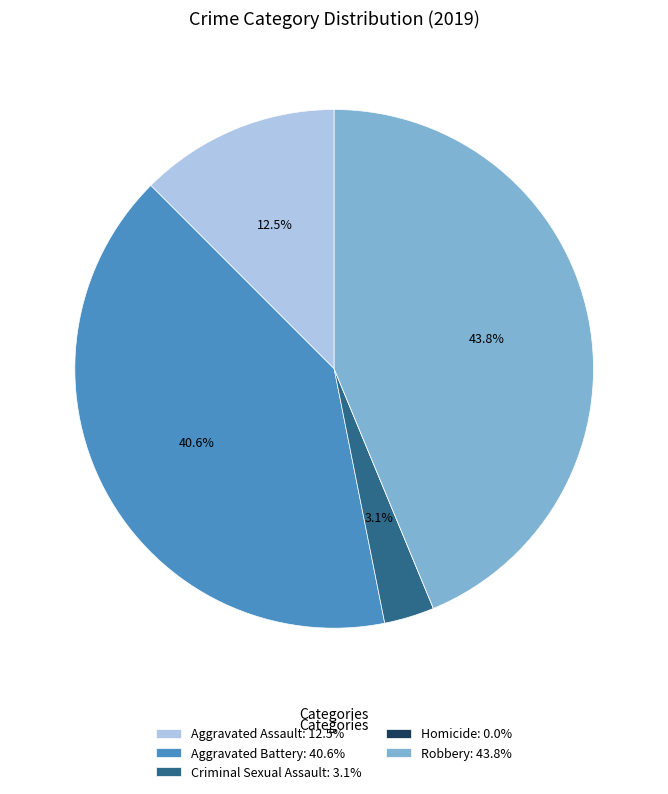

Is there a majority slice in this chart?

No